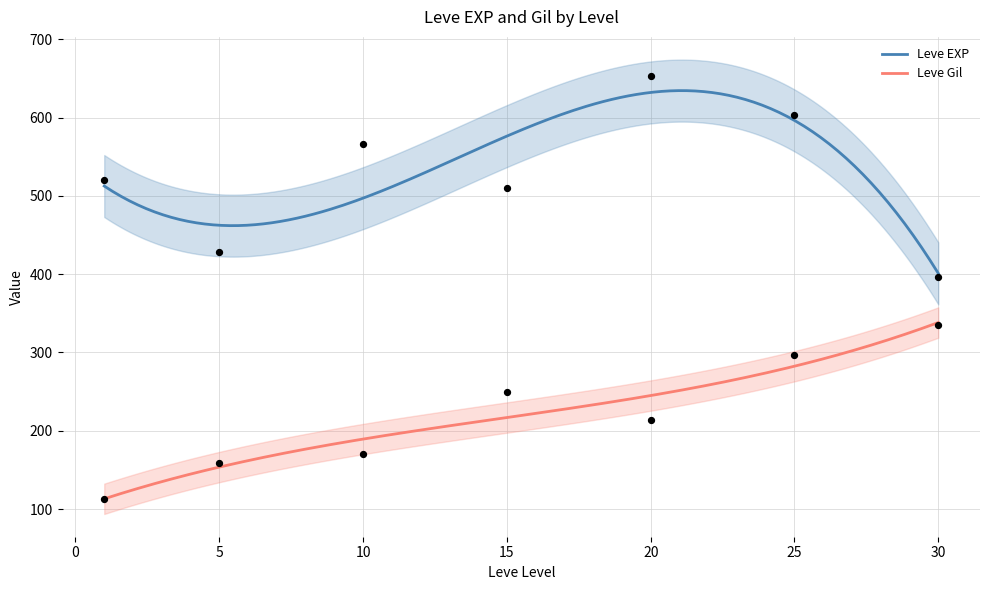

What is the maximum value for Leve Gil?

338.3